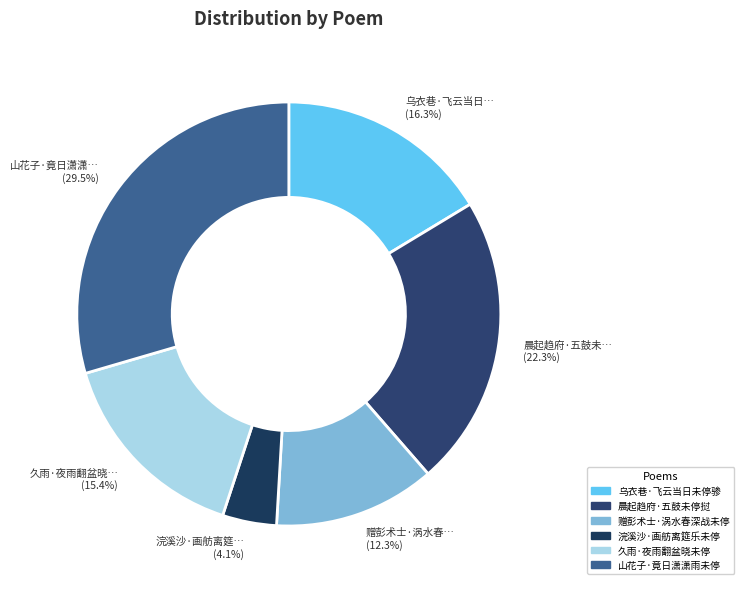

To the nearest percent, what portion does 浣溪沙·画舫离筵乐未停 represent?

4%